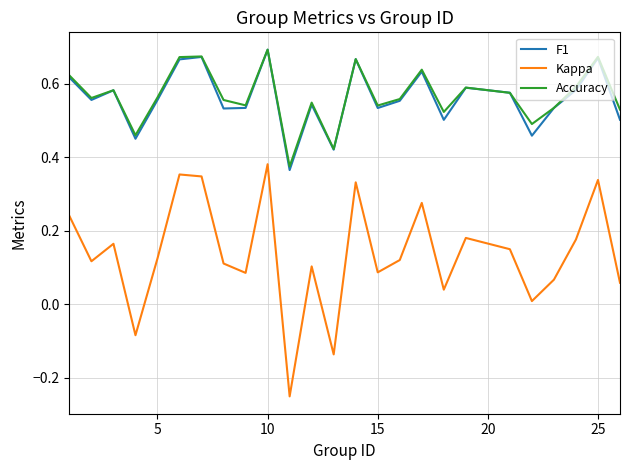

Which series has the largest range (max minus min)?

Kappa